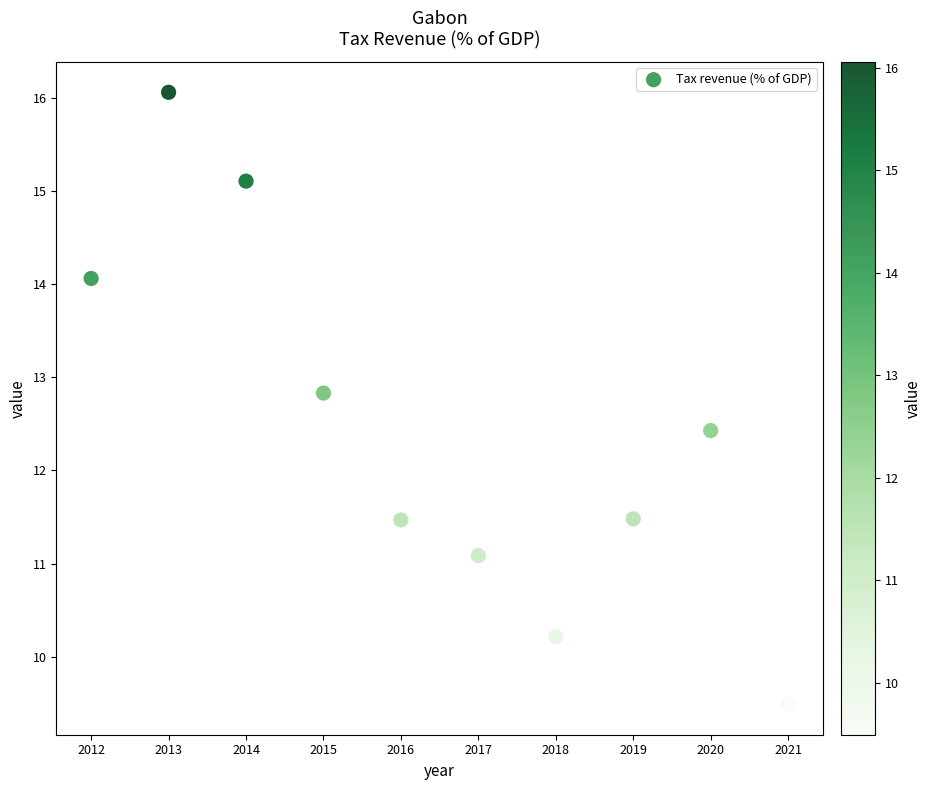

What is the range of Y values (max minus min)?

6.6